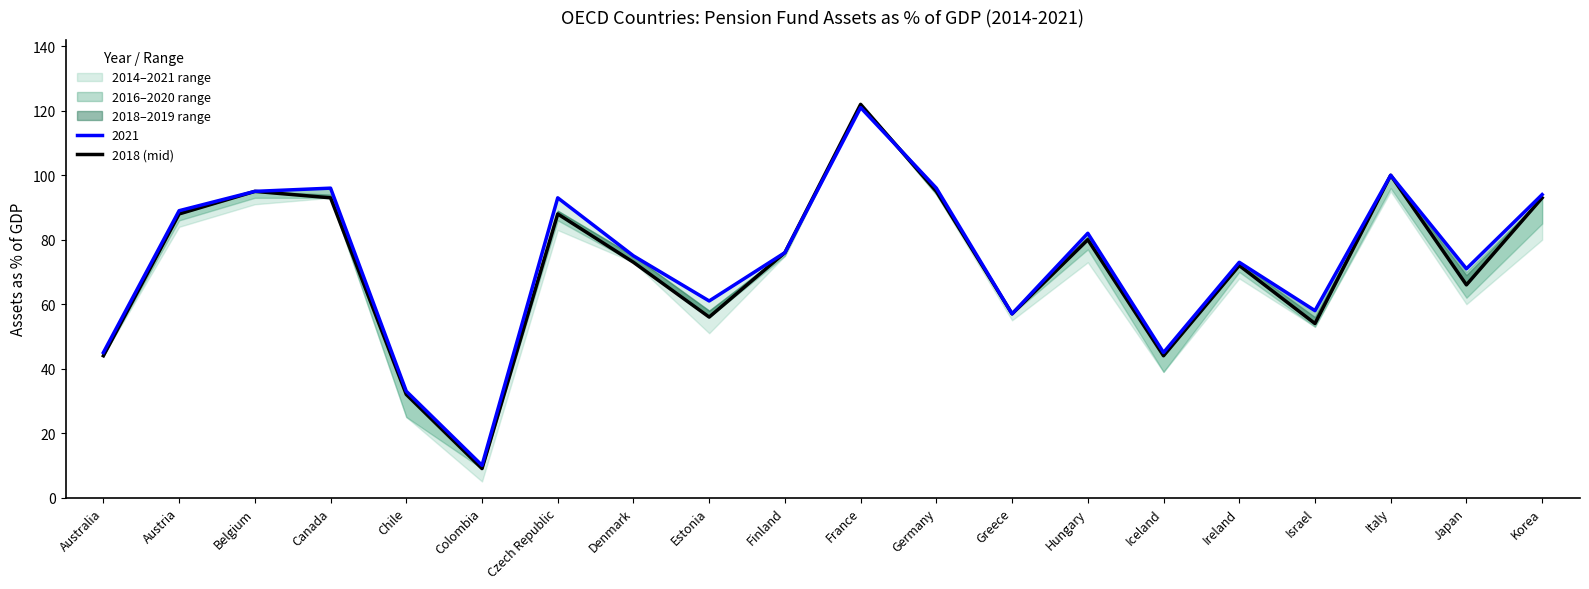

True or false: the data shows 44 at Iceland.

True